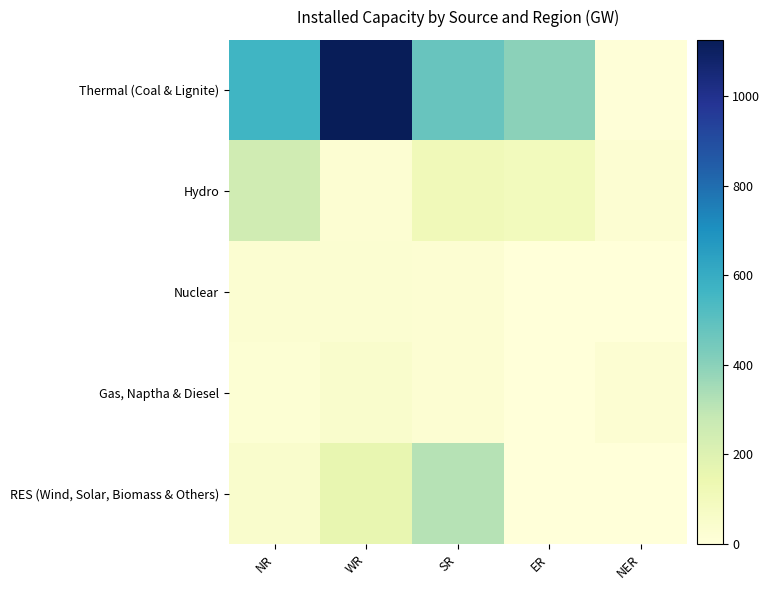

What is the total value across all series at WR?

1379